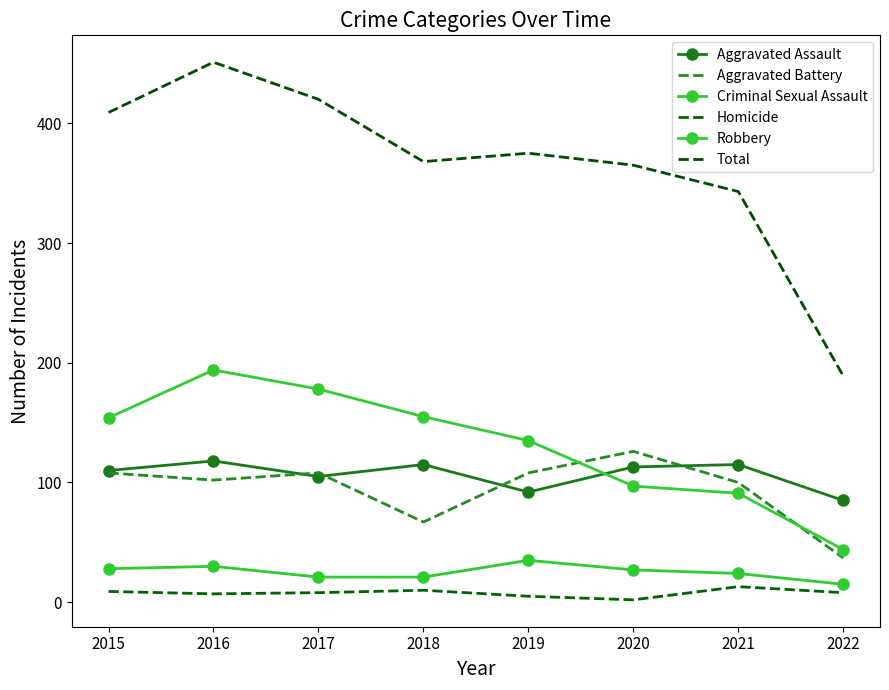

Where is the first local minimum for Homicide?

2016